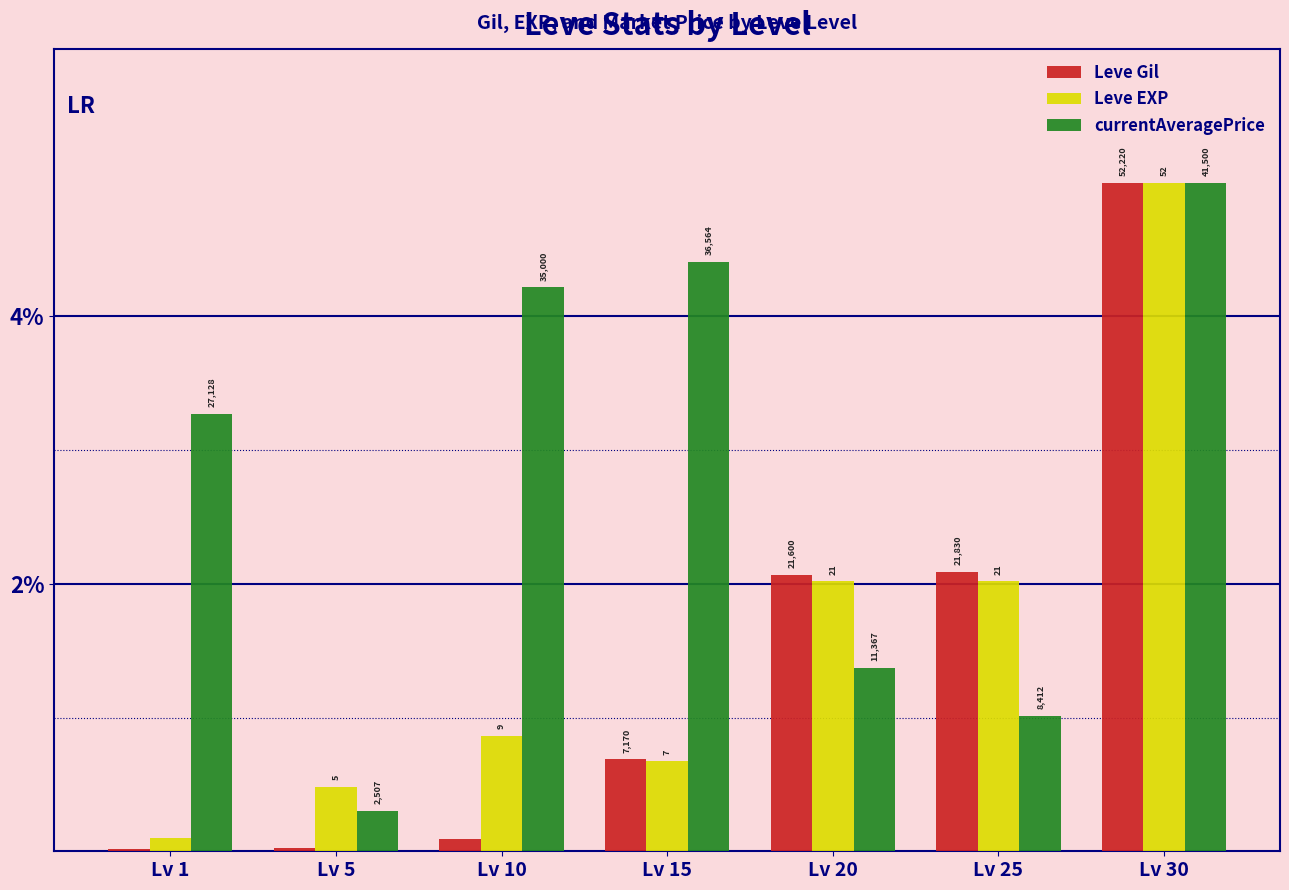

Are the bars grouped side by side (vs. stacked)?

Yes